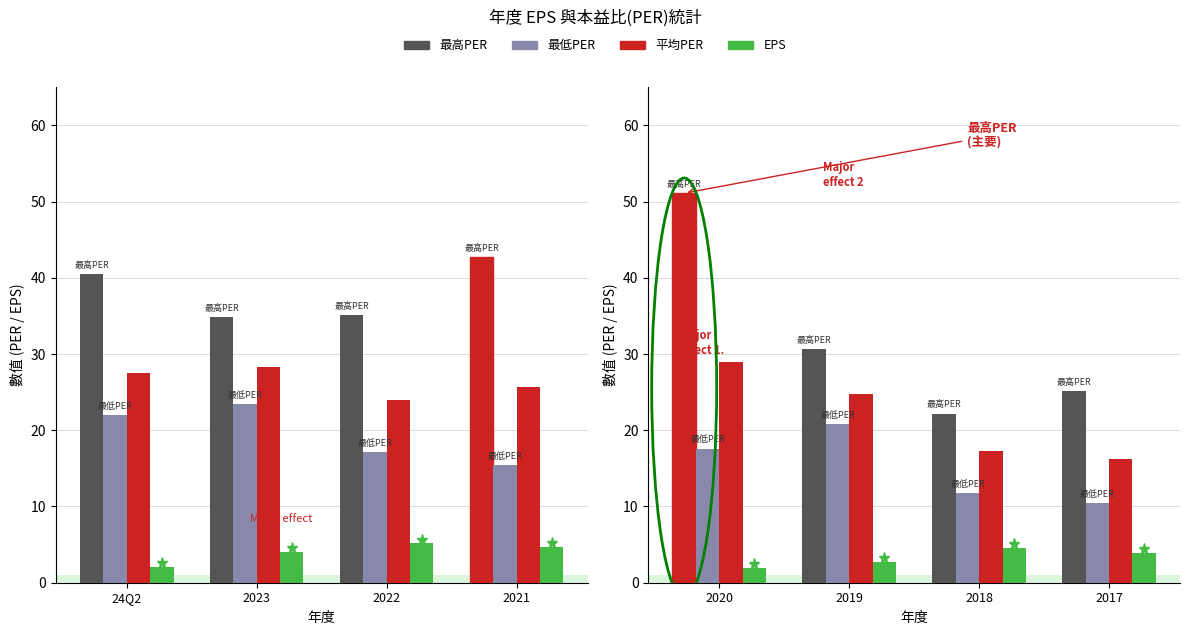

At how many categories does at least one series exceed 15?

4